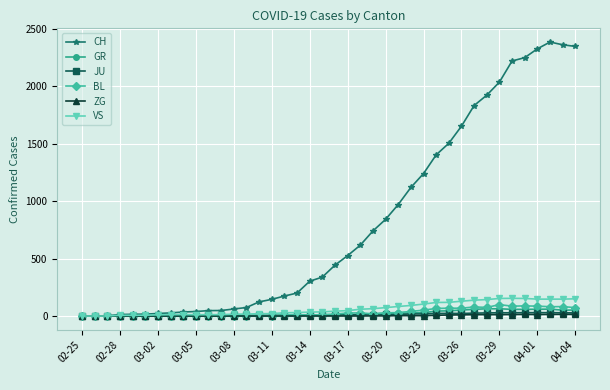

At how many categories does at least one series exceed 2298?

4